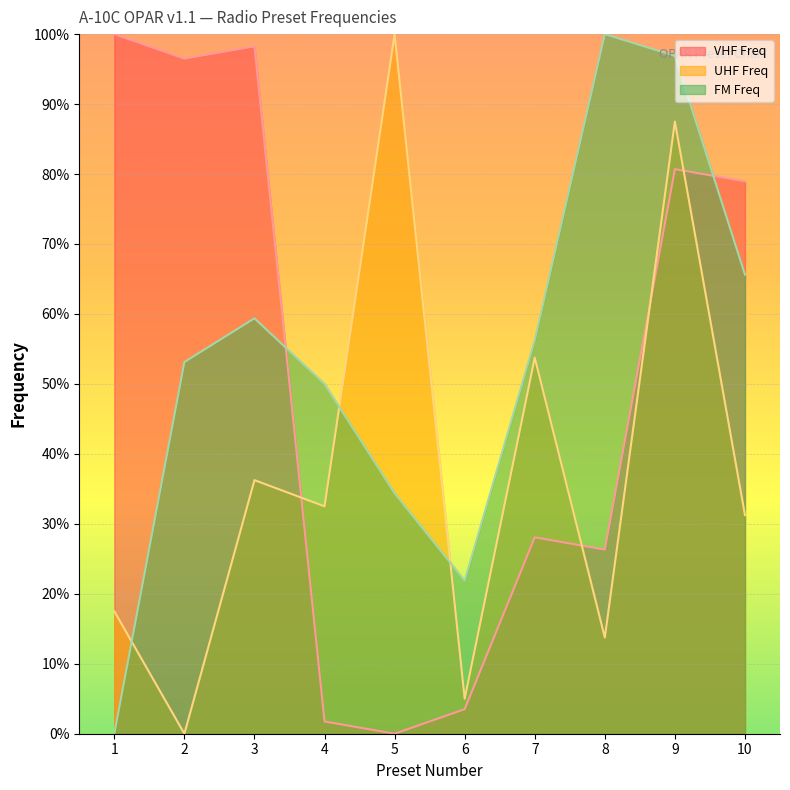

Which category has the lowest value in the UHF Freq series?

2